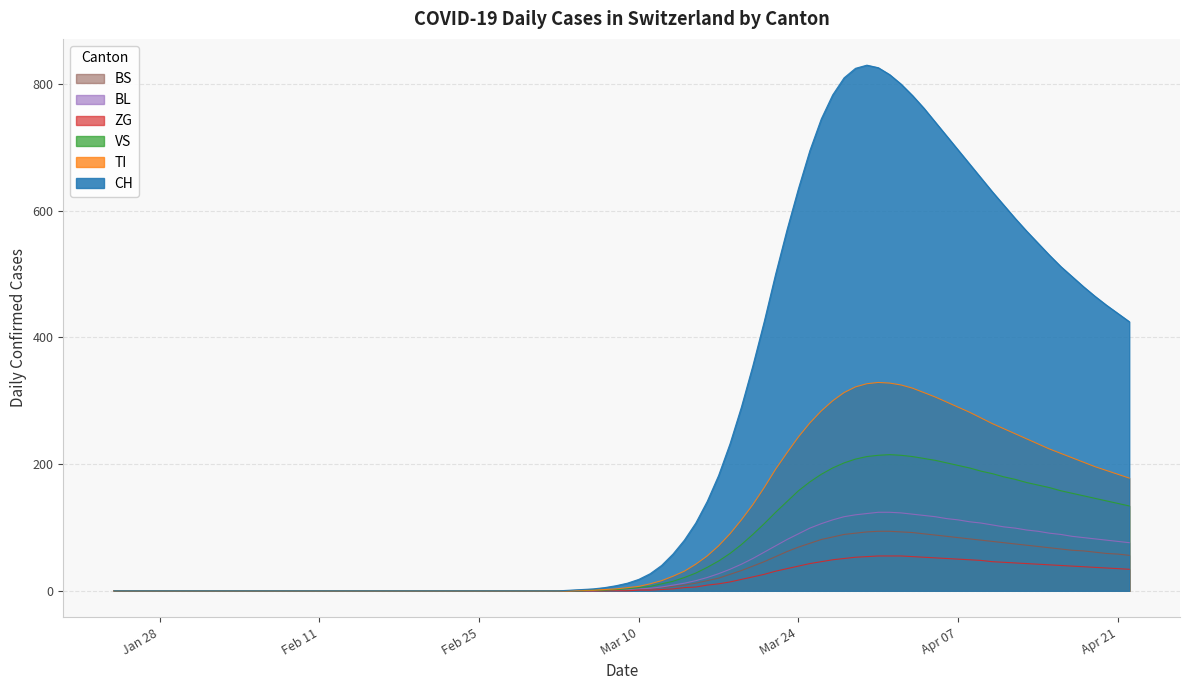

True or false: BS and TI intersect in this chart.

False